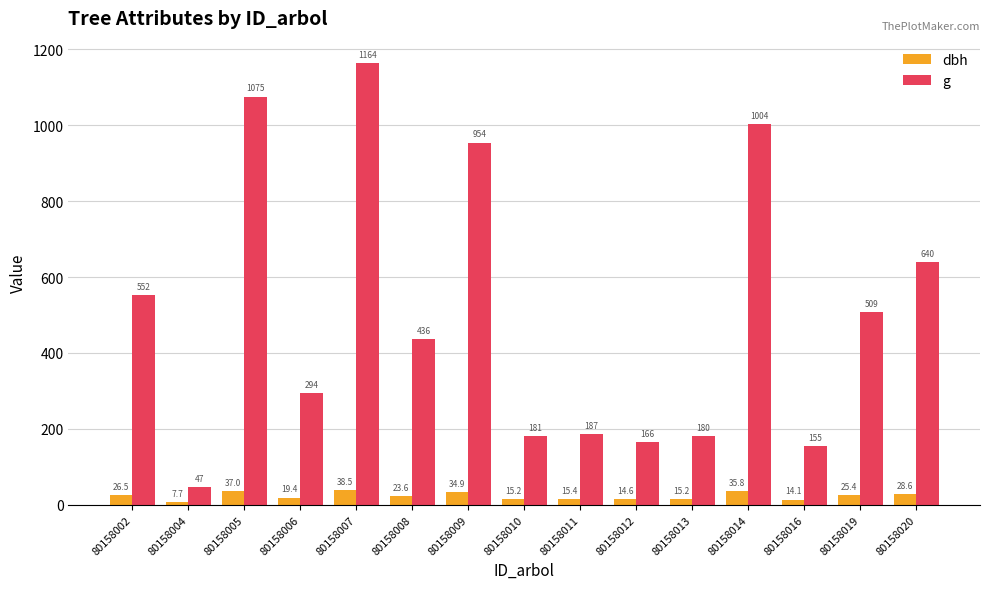

Rank the series at 80158002 from lowest to highest value.

dbh, g